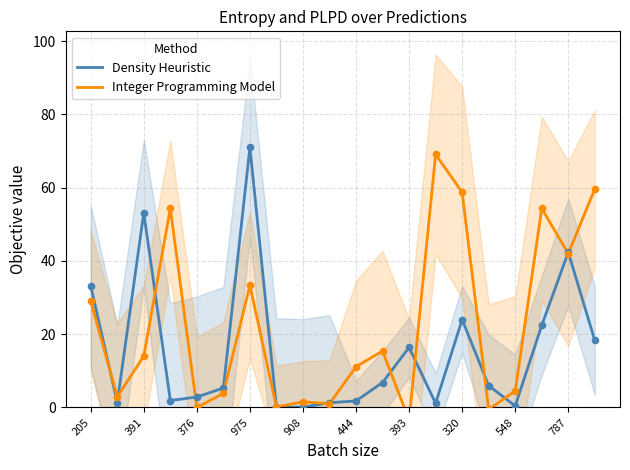

Which series has the largest Y range (max minus min)?

Integer Programming Model